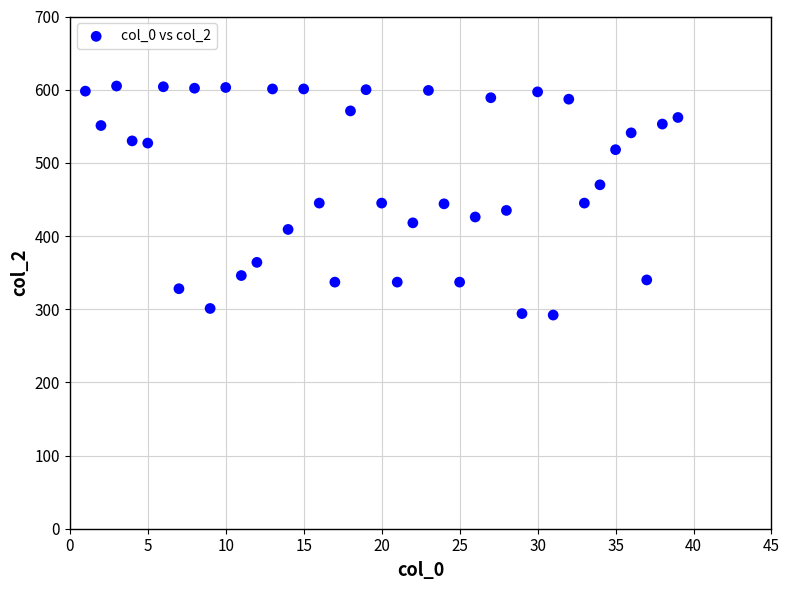

What is the range of Y values (max minus min)?

313